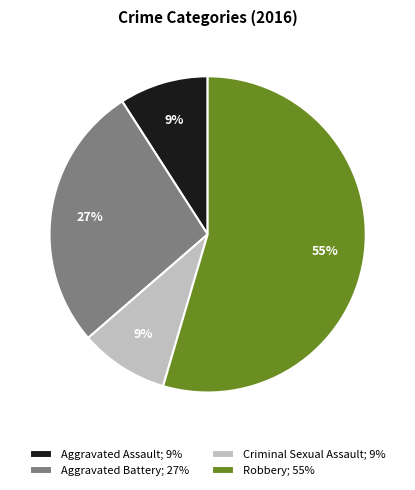

To the nearest percent, what is the combined percentage of Aggravated Battery; 27% and Criminal Sexual Assault; 9%?

36%